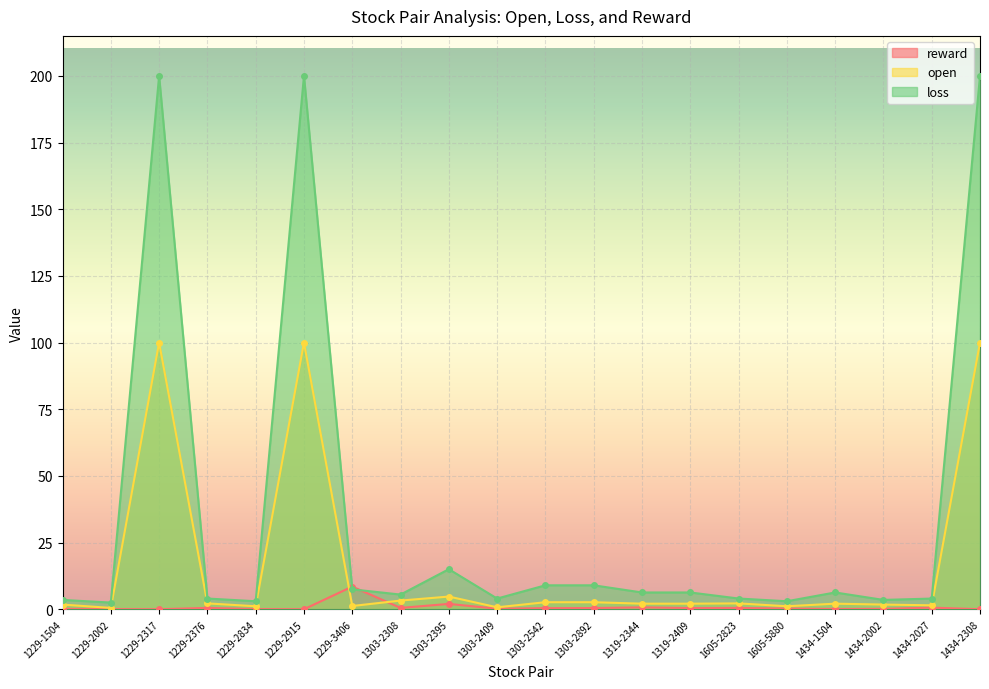

Is it true that loss equals 5.8 at 1434-2002?

False